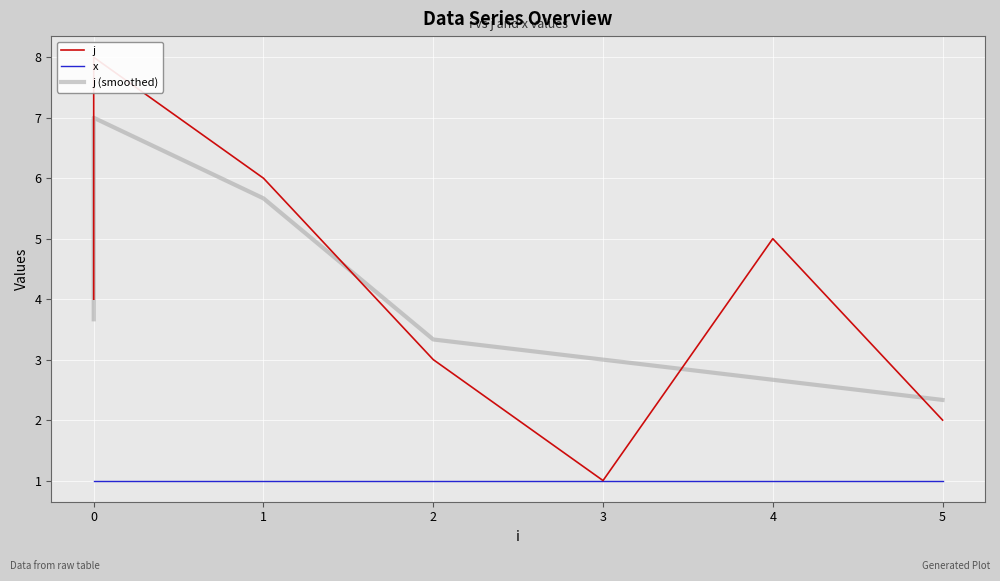

How many j values are between 3 and 7?

5